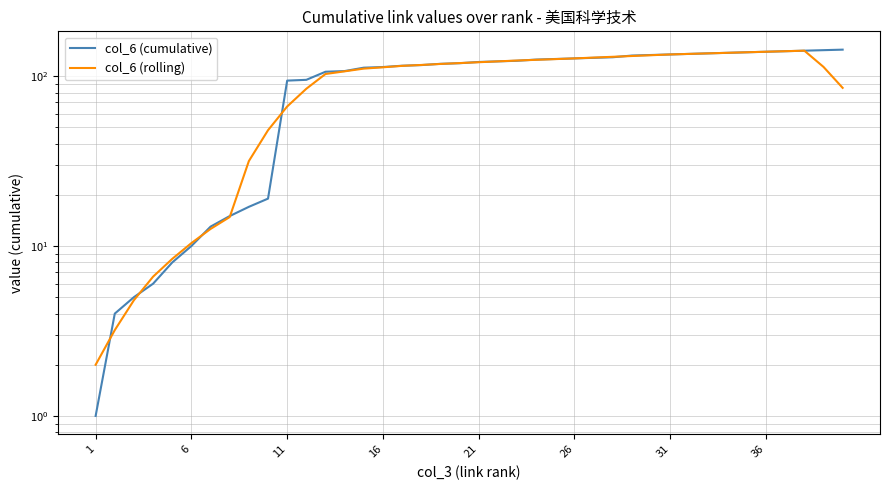

Reading left to right, what are all the values shown in this chart?

col_6 (cumulative): 1.0	4.0	5.0	6.0	8.0	10.0	13.0	15.0	17.0	19.0	94.0	95.0	106.0	107.0	112.0	113.0	115.0	116.0	118.0	119.0	121.0	122.0	123.0	125.0	126.0	127.0	128.0	129.0	132.0	133.0	134.0	135.0	136.0	137.0	138.0	139.0	140.0	141.0	142.0	143.0
col_6 (rolling): 2.0	3.2	4.8	6.6	8.4	10.4	12.6	14.8	31.6	48.0	66.2	84.2	102.8	106.6	110.6	112.6	114.8	116.2	117.8	119.2	120.6	122.0	123.4	124.6	125.8	127.0	128.4	129.8	131.2	132.6	134.0	135.0	136.0	137.0	138.0	139.0	140.0	141.0	113.2	85.2